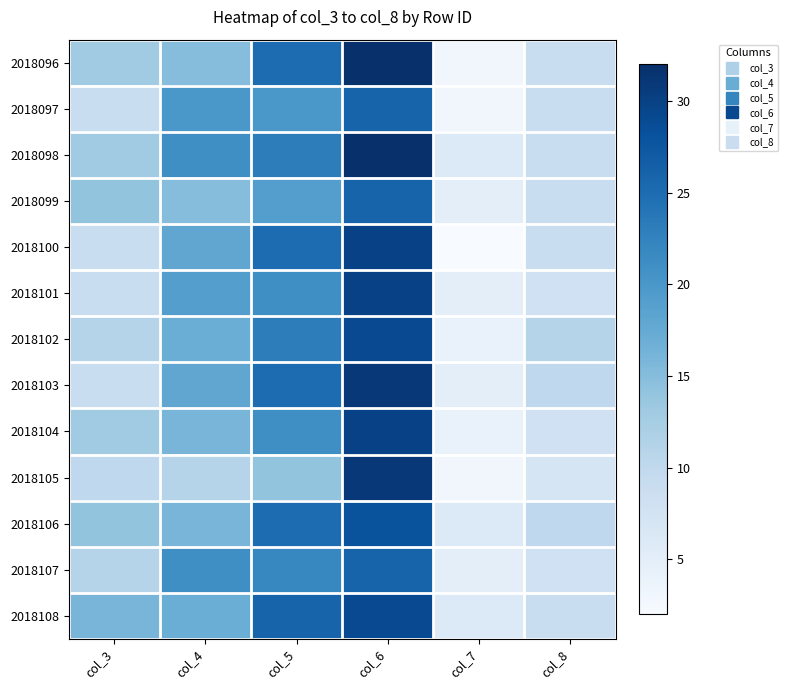

At which category is the sum across all series the highest?

col_6